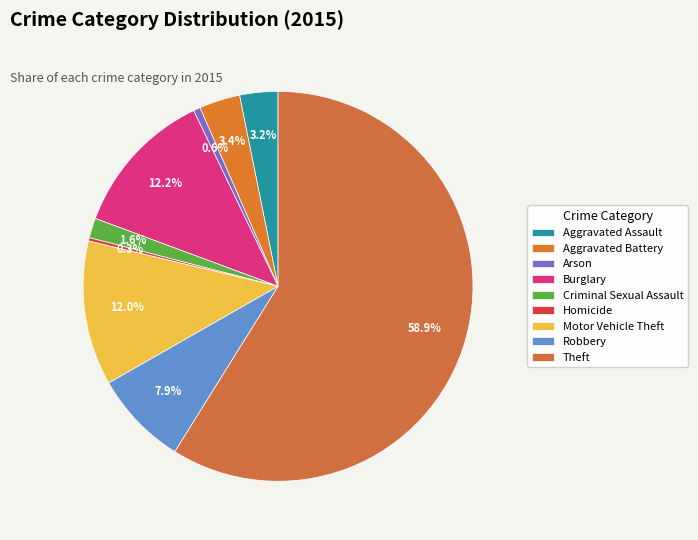

Which category has the smallest portion of the pie?

Homicide